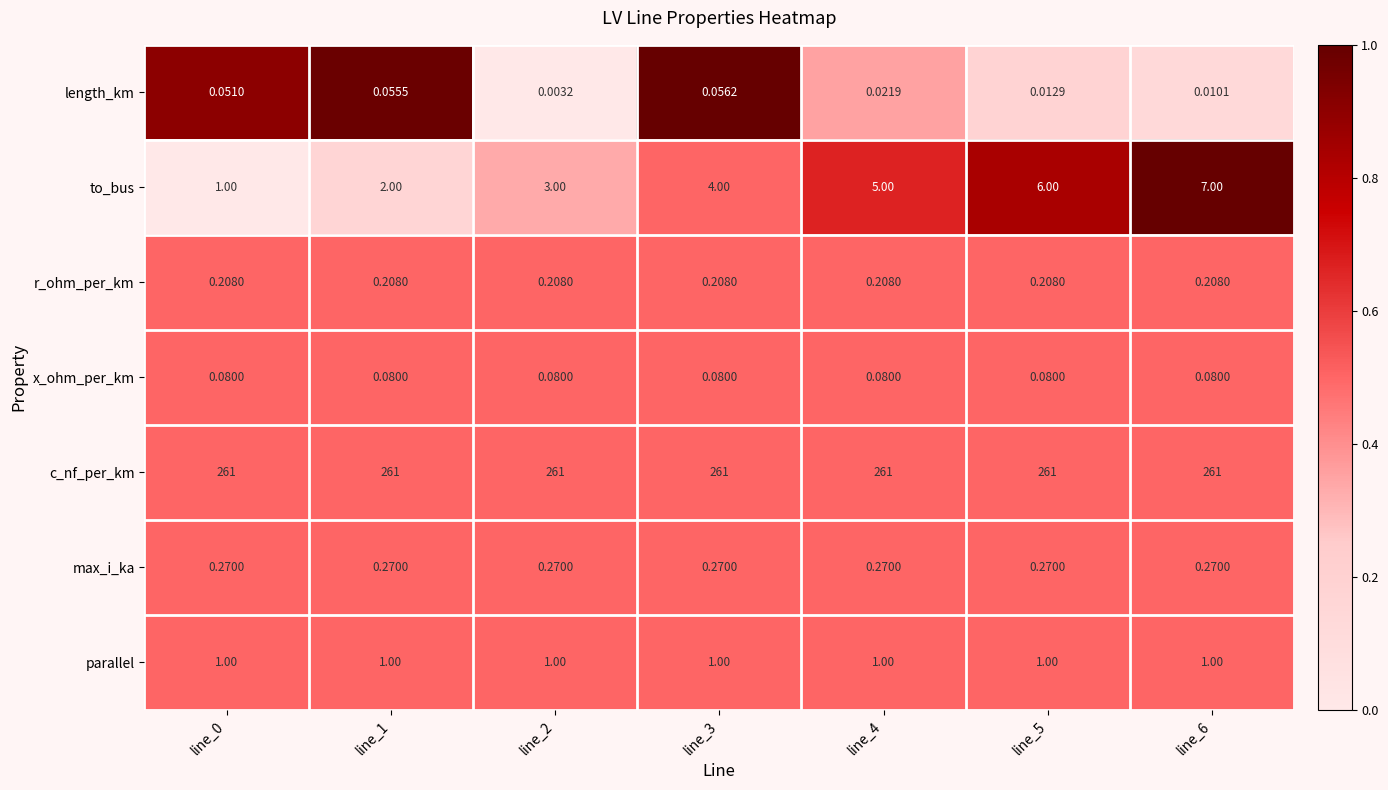

List the series in order of their peak value, lowest first.

length_km, x_ohm_per_km, r_ohm_per_km, max_i_ka, parallel, to_bus, c_nf_per_km